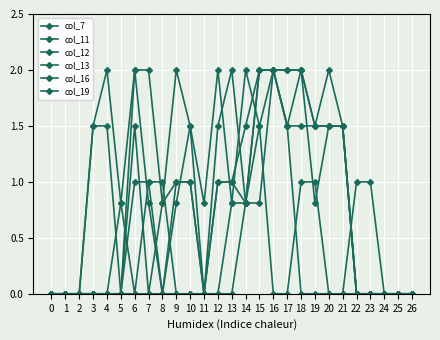

What is the highest value of the col_11 series?

2.0